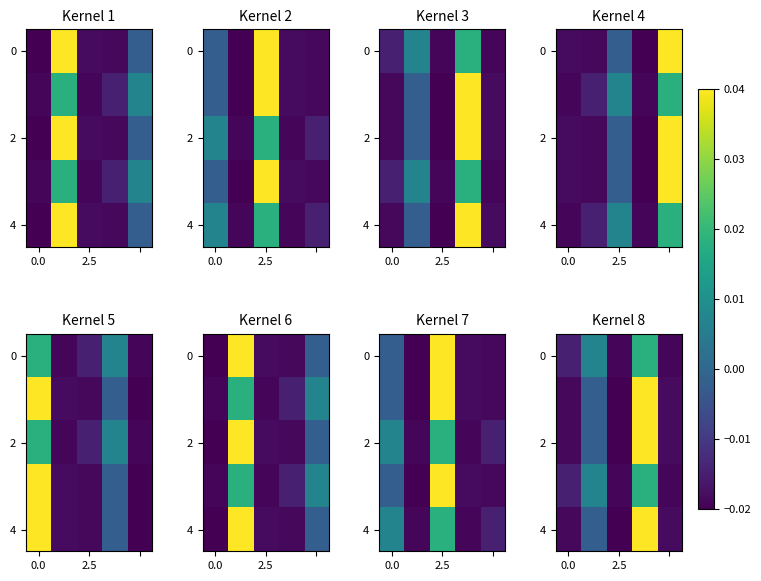

How many distinct data groups are displayed?

5